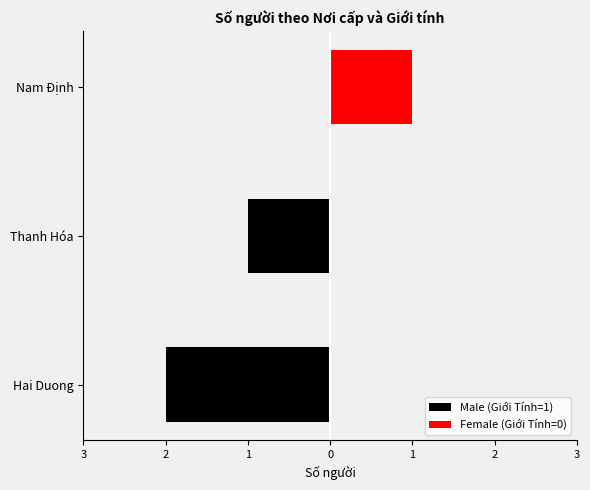

What are all the series names shown in the legend?

Male (Giới Tính=1), Female (Giới Tính=0)